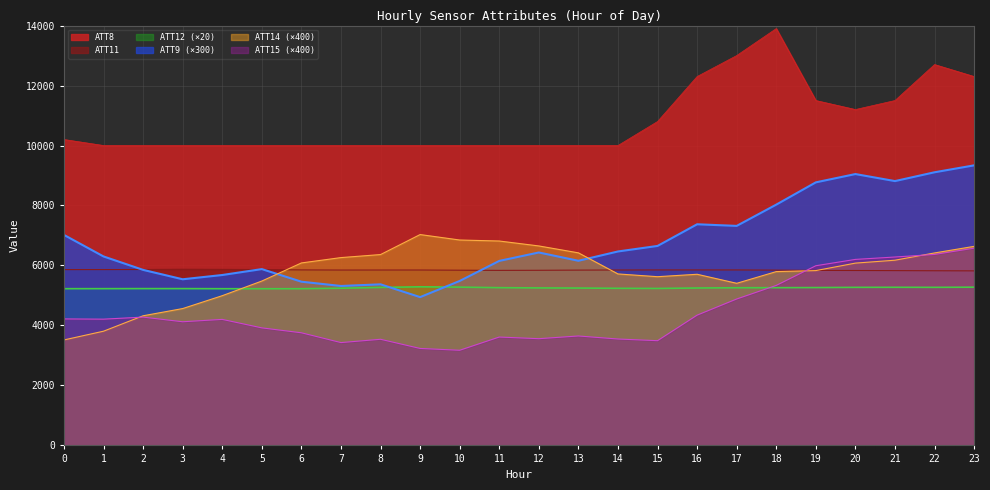

What is the value of the ATT9 point at the 11th from the left?

5483.7